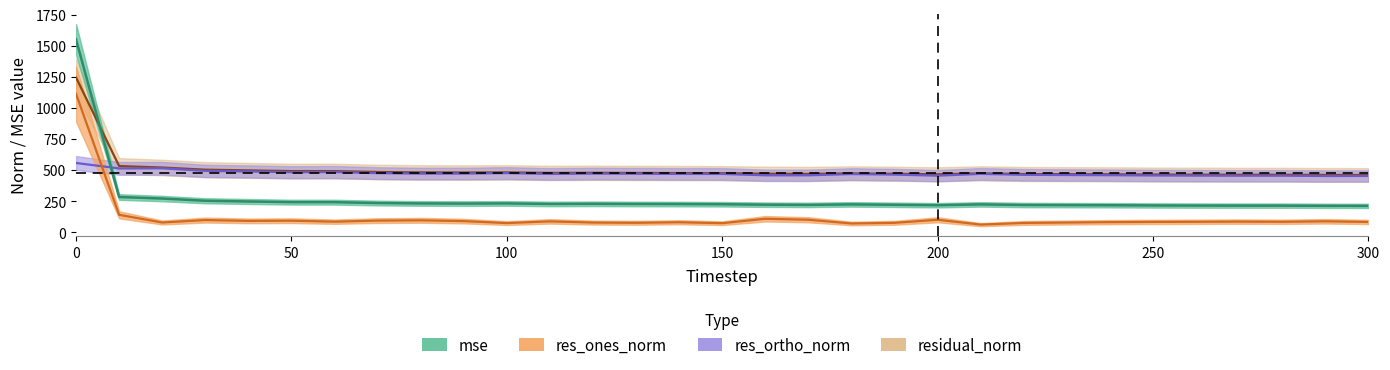

How many intersections are there between residual_norm and mse?

1